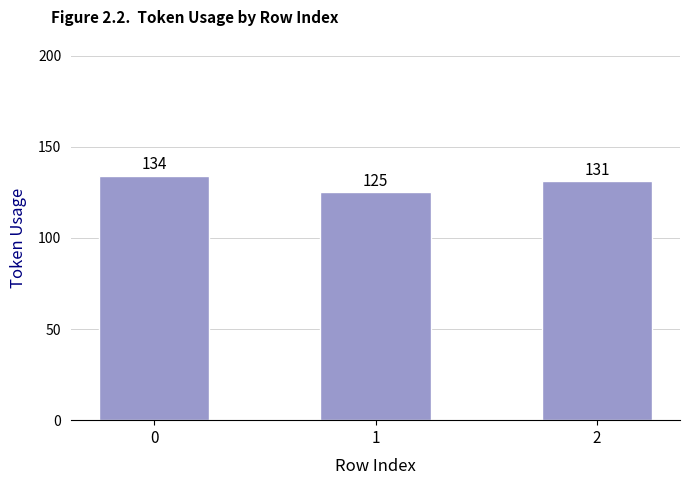

What is the average value?

130